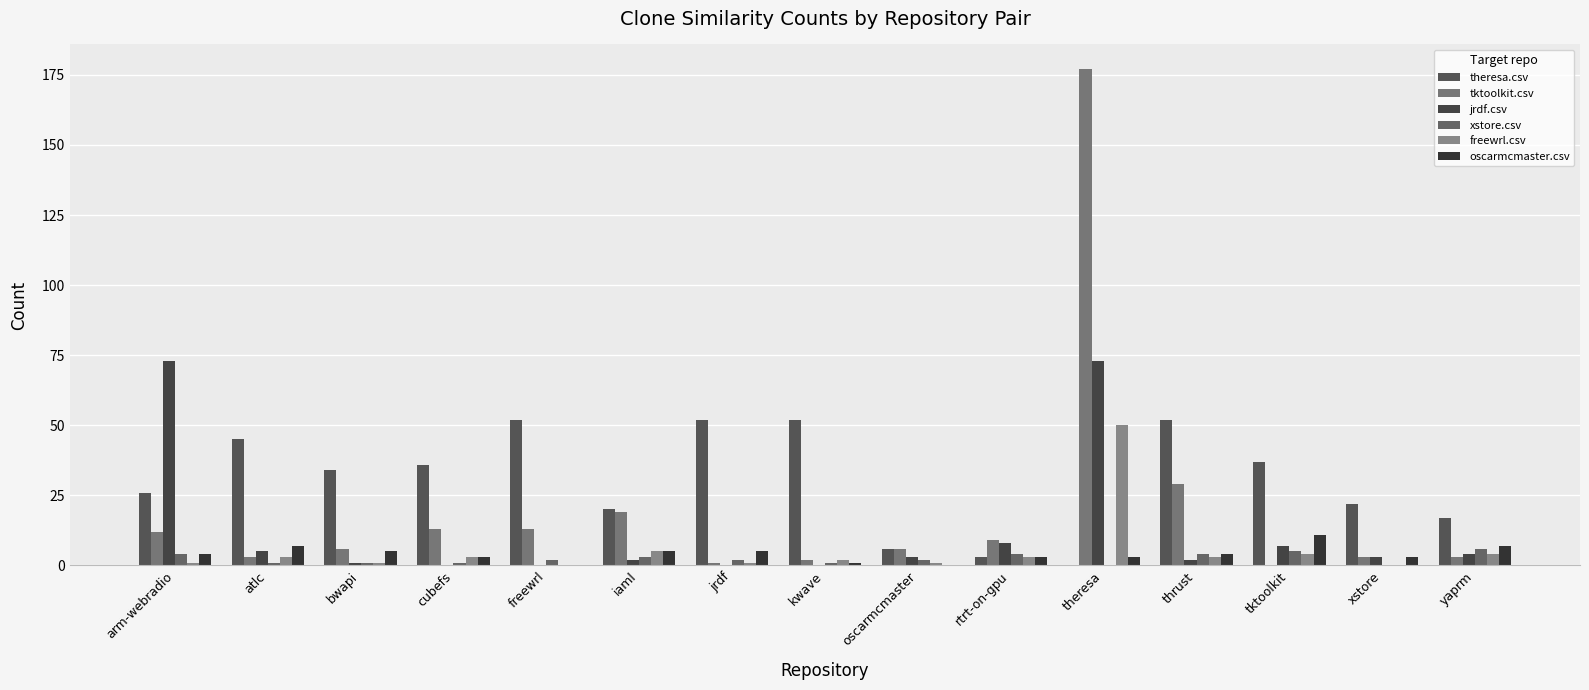

At which category is the sum across all series the highest?

theresa